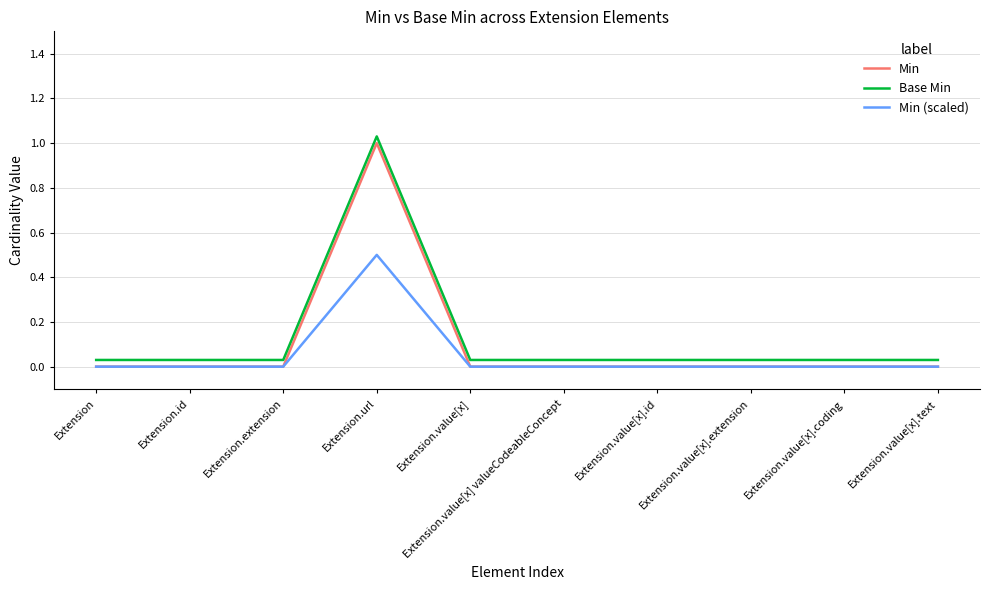

How many series are shown in this chart?

3